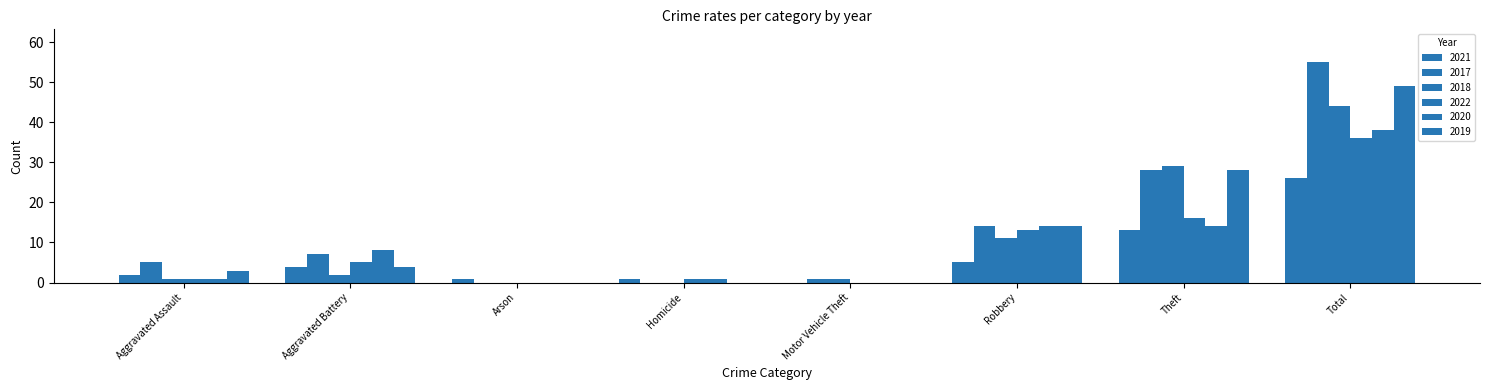

Between Aggravated Battery and Total, which is larger?

Total